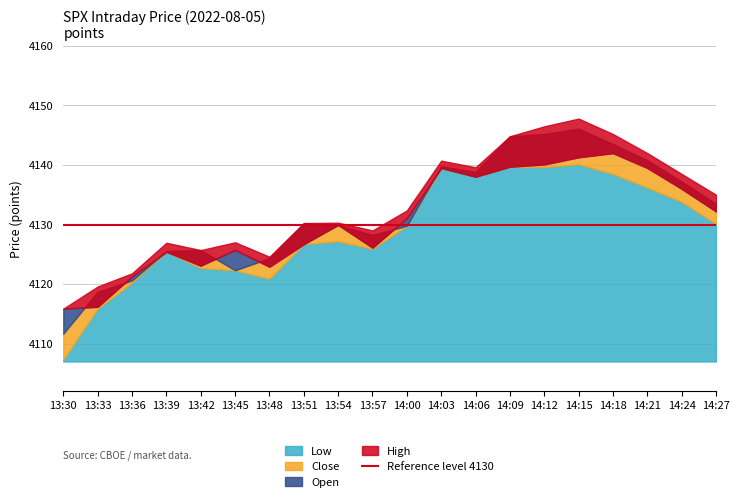

How many distinct data groups are displayed?

4